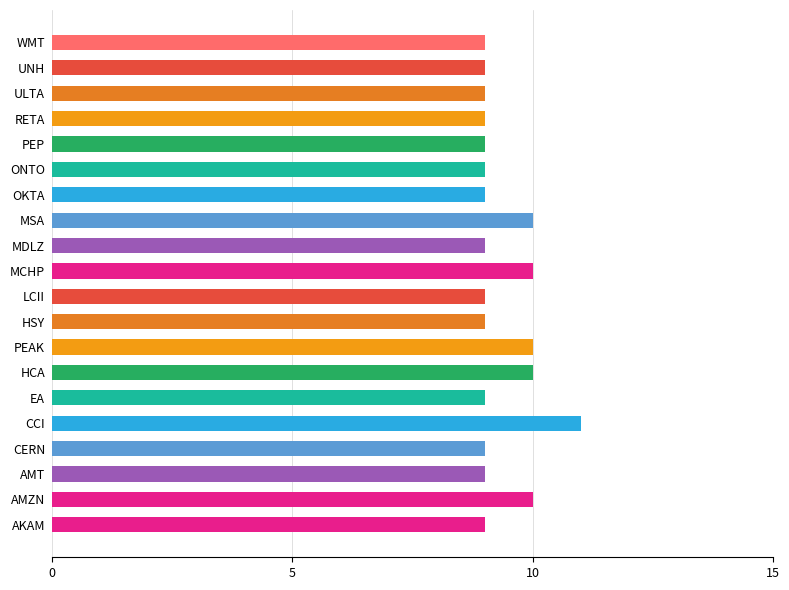

Approximately how many times larger is the value at LCII compared to AKAM?

1.0